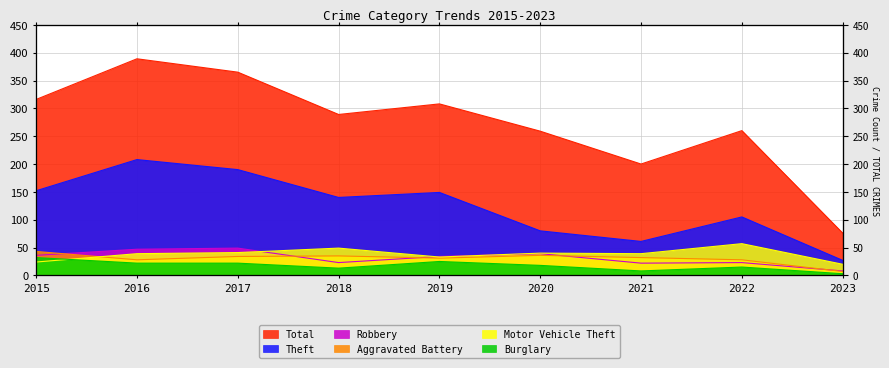

Reading left to right, what are all the values shown in this chart?

Theft: 2015=152	2016=208	2017=190	2018=140	2019=149	2020=80	2021=61	2022=105	2023=27
Total: 2015=316	2016=389	2017=365	2018=289	2019=308	2020=259	2021=200	2022=260	2023=76
Robbery: 2015=36	2016=47	2017=49	2018=23	2019=34	2020=39	2021=22	2022=23	2023=8
Aggravated Battery: 2015=43	2016=28	2017=34	2018=35	2019=31	2020=36	2021=32	2022=28	2023=7
Motor Vehicle Theft: 2015=24	2016=39	2017=41	2018=49	2019=33	2020=40	2021=39	2022=57	2023=20
Burglary: 2015=32	2016=22	2017=22	2018=13	2019=25	2020=18	2021=8	2022=15	2023=3